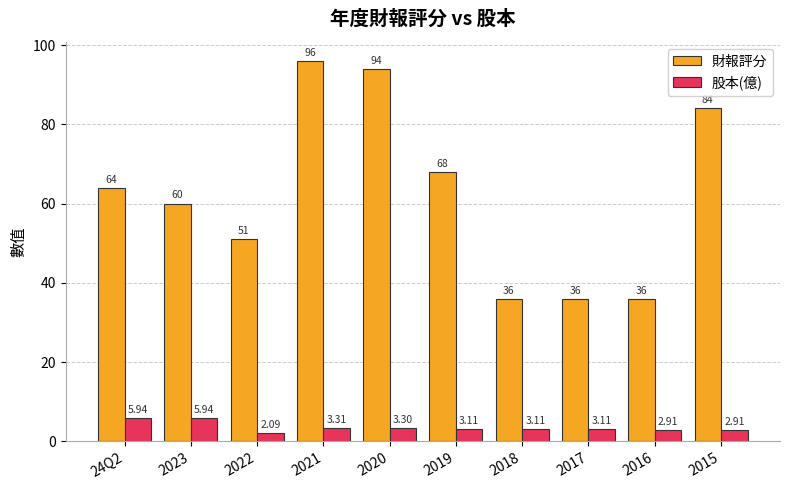

How many values in the 股本(億) series exceed 3?

7